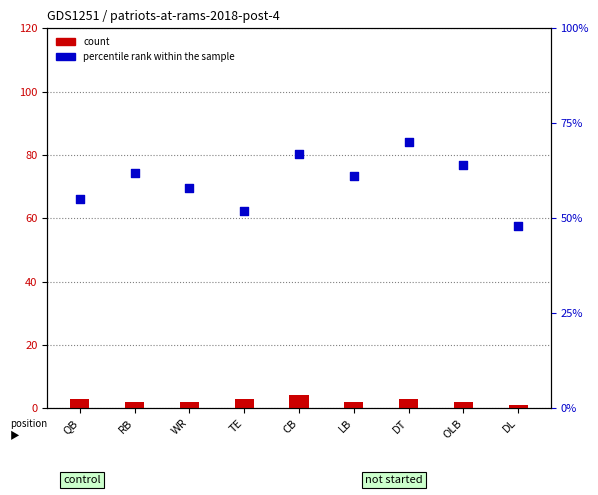

At which category is the sum across all series the highest?

DT